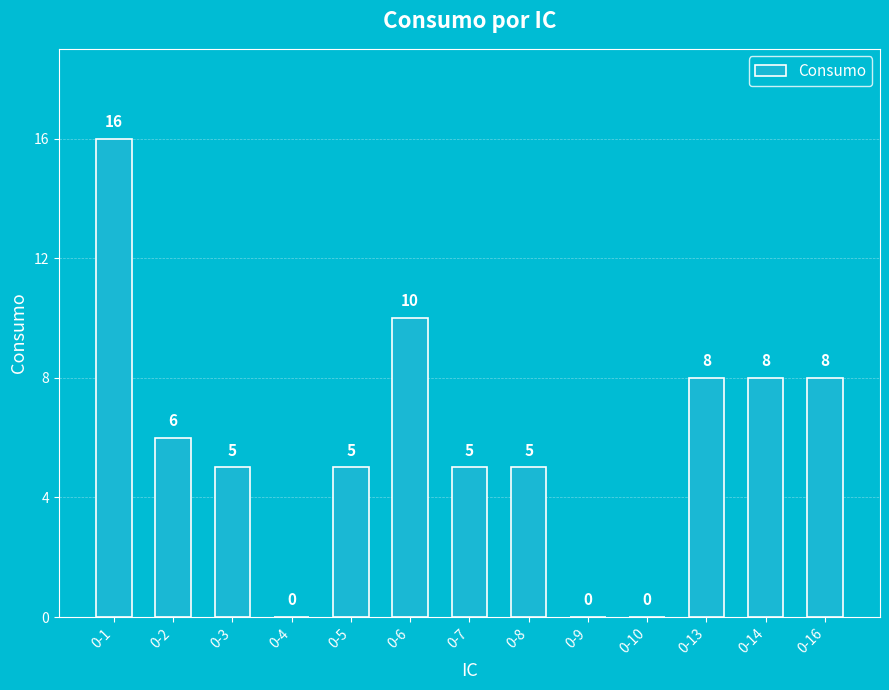

What is the maximum value shown in the chart?

16